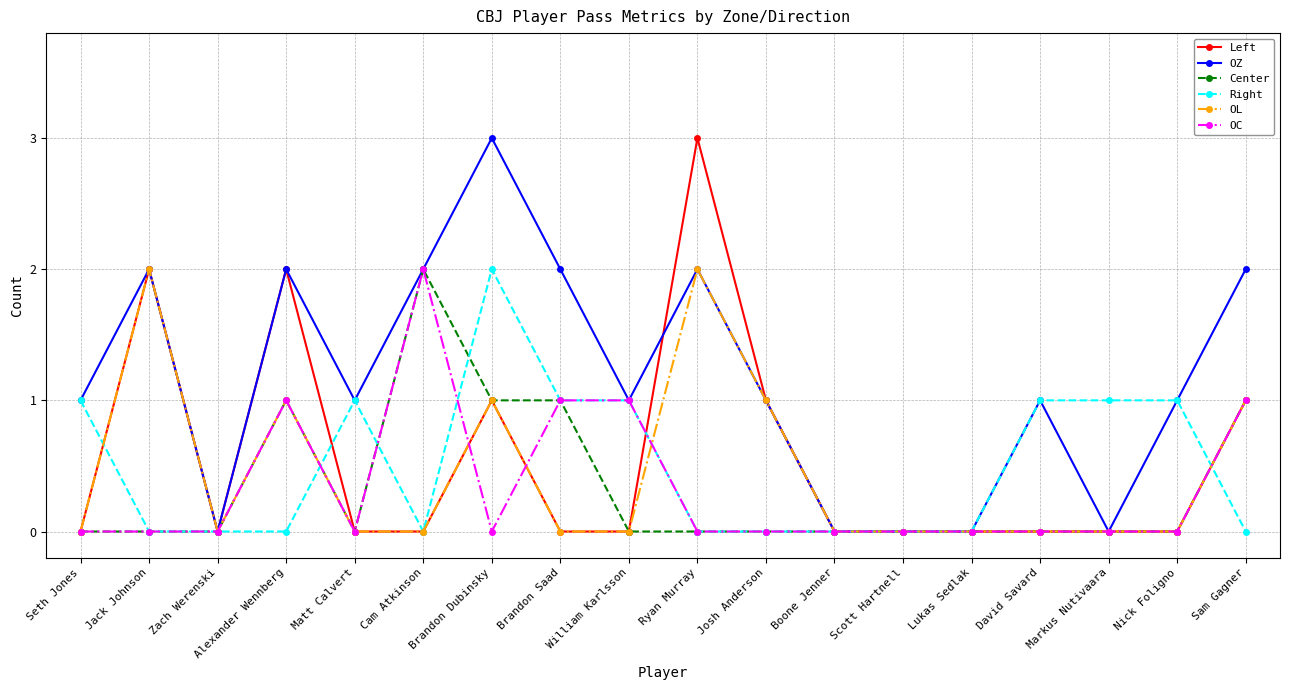

True or false: OZ has more than 0 points higher than both neighbors.

True